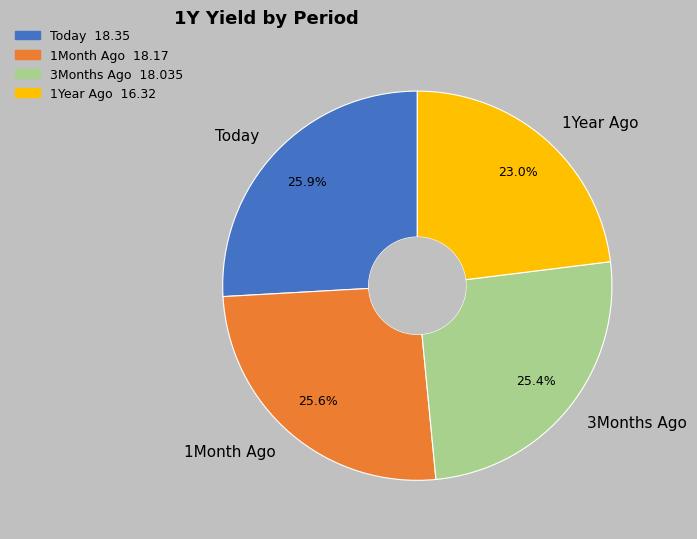

Does 3Months Ago account for over 50% of the chart?

No